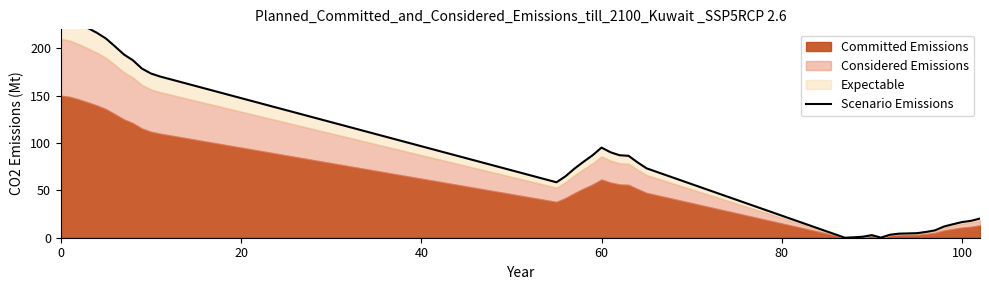

How many points are lower than both their immediate neighbors (excluding endpoints)?

3